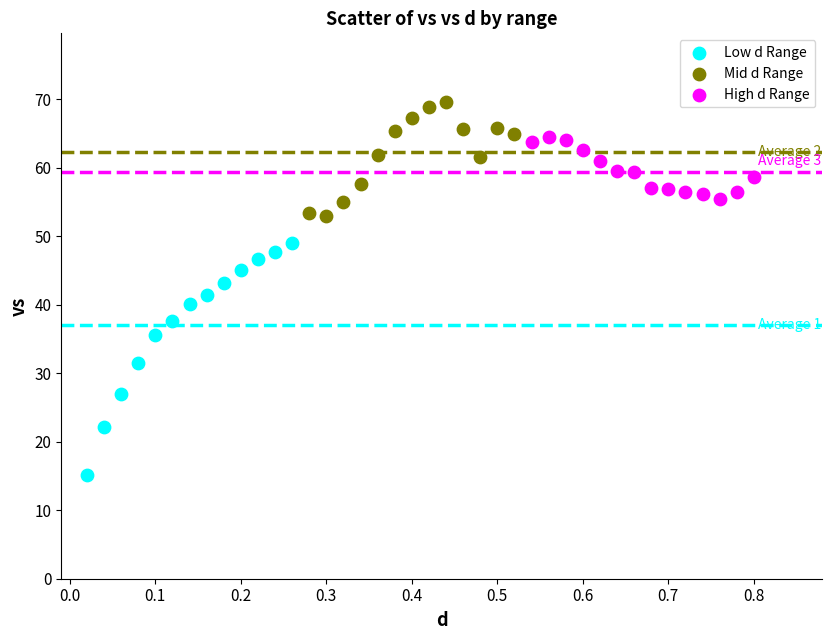

What are all the series names shown in the legend?

Low d Range, Mid d Range, High d Range